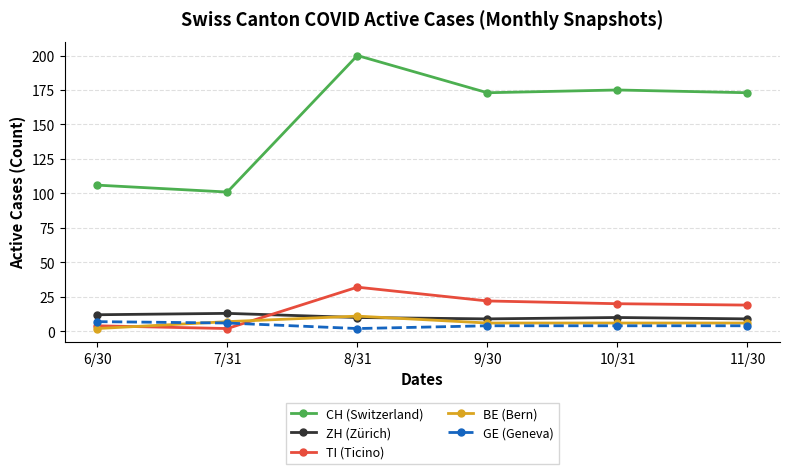

How many times do BE (Bern) and TI (Ticino) cross each other?

2